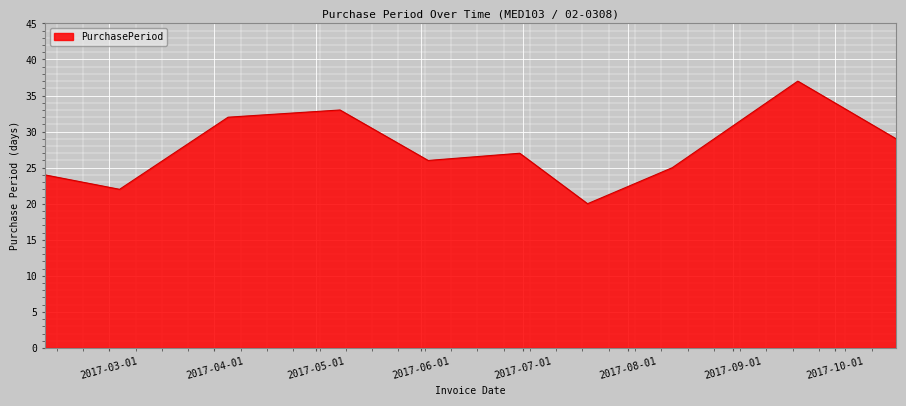

What is the difference between the maximum and minimum values?

17